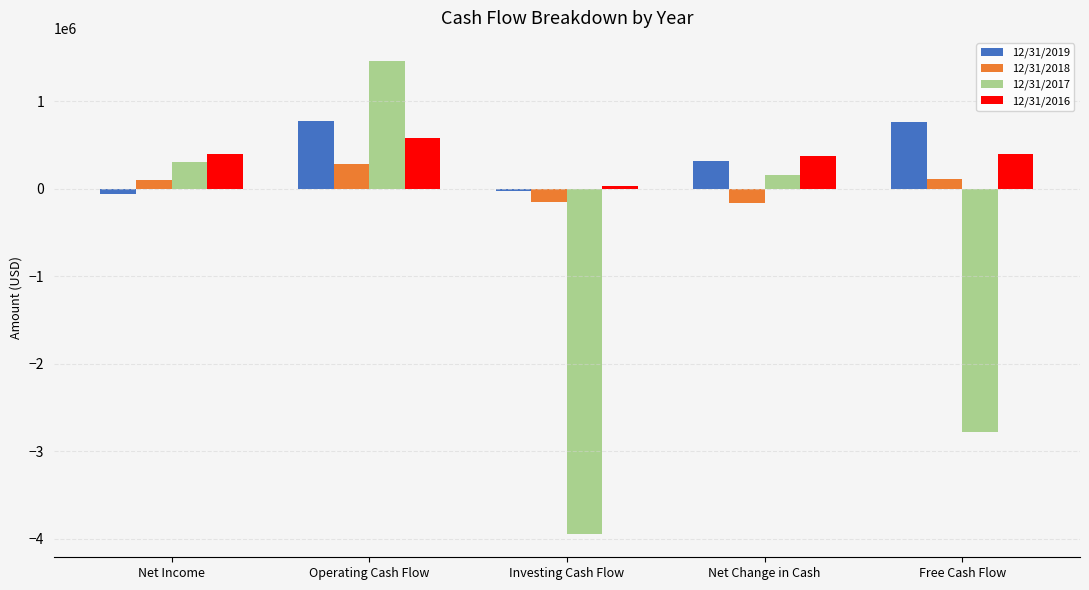

Which series has the largest range (max minus min)?

12/31/2017